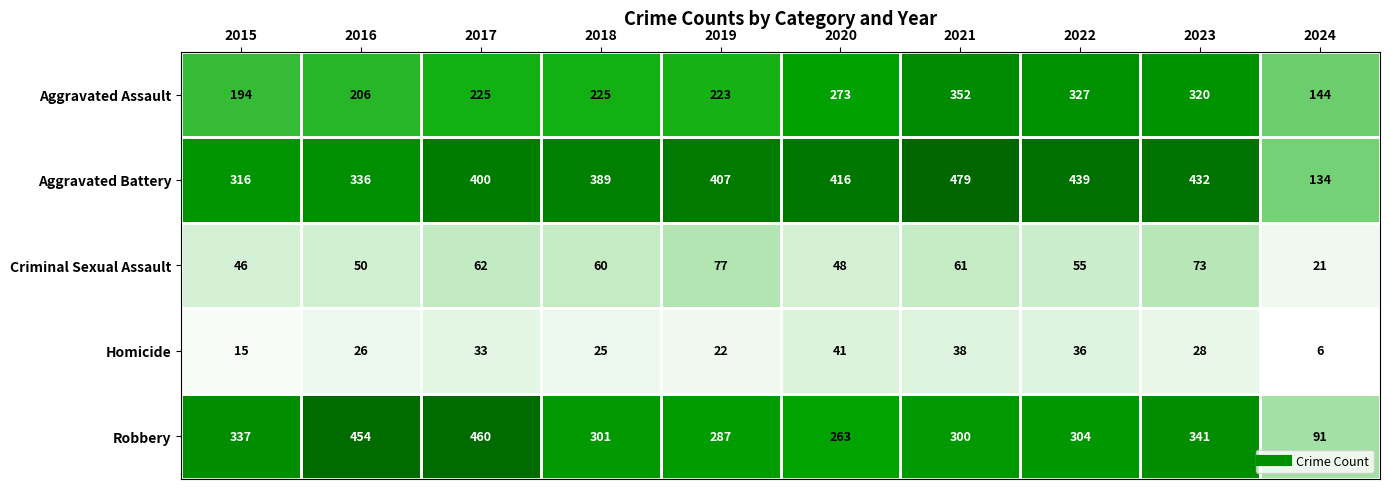

The Robbery series shows 435 at 2020. True or false?

False